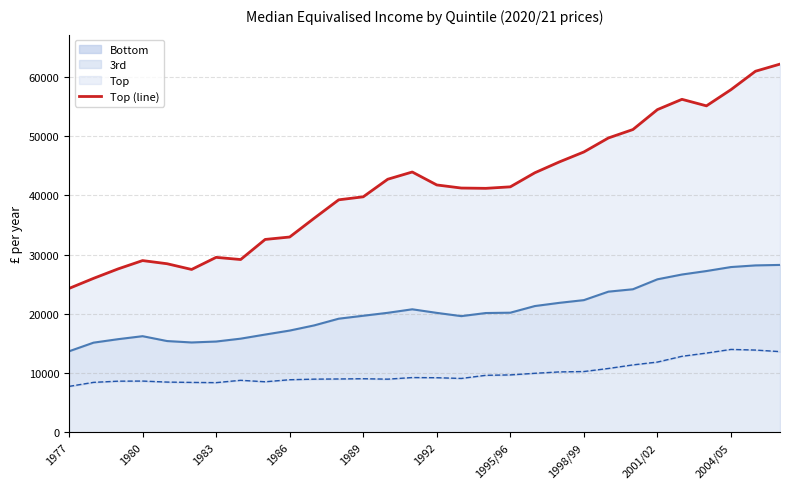

At 1986, list the series in order from smallest to largest.

Bottom (line), 3rd (line), Top (line)